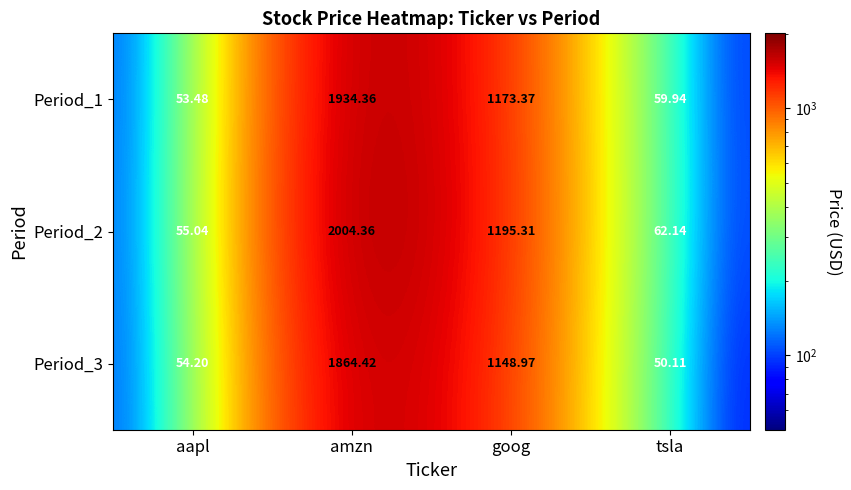

Rank the series by their maximum value, from lowest to highest.

Period_3, Period_1, Period_2